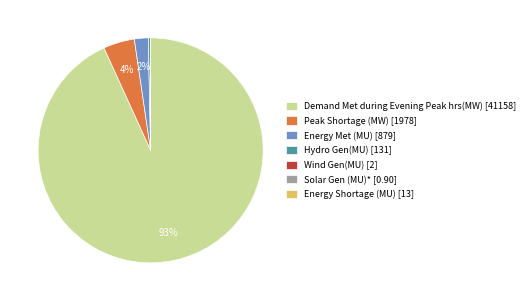

The Demand Met during Evening Peak hrs(MW) [41158] slice represents 93% of the pie. True or false?

True